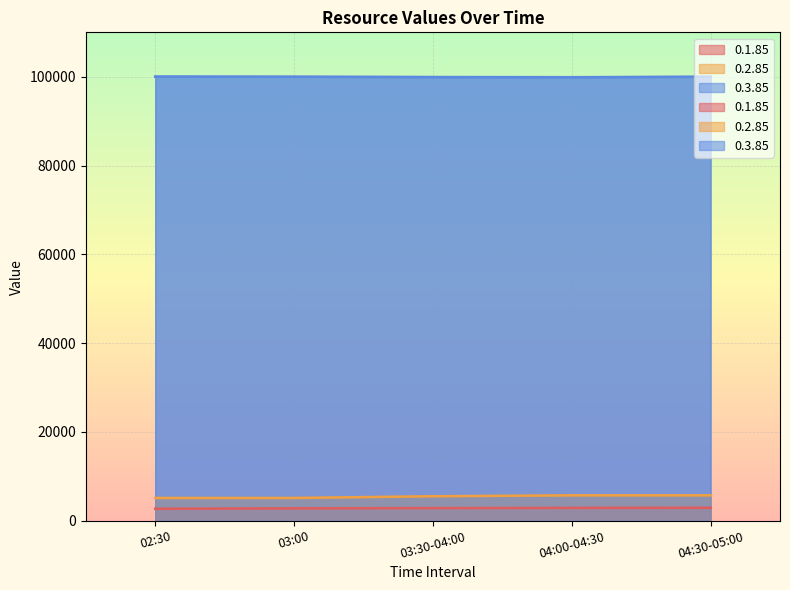

The 0.2.85 series shows 5725.0 at 04:30-05:00. True or false?

True